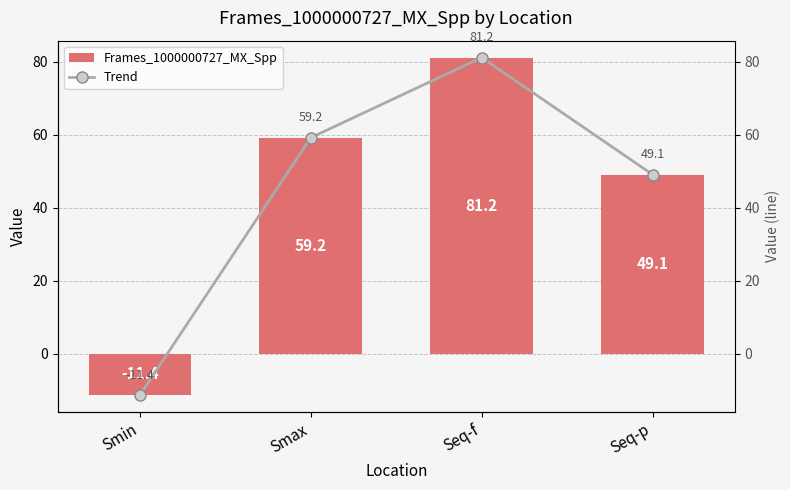

How many values in Frames_1000000727_MX_Spp are below zero?

1